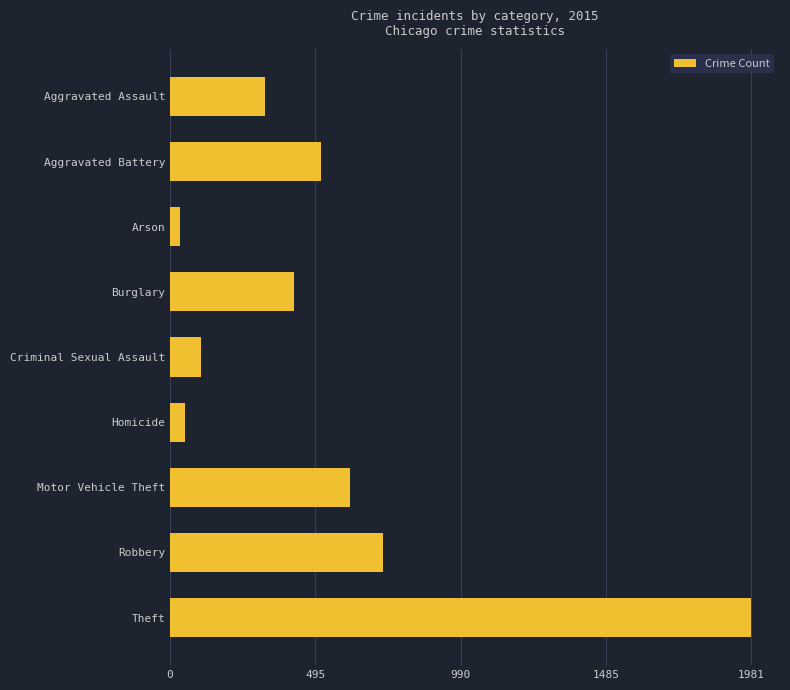

Where is the data nearest to the value 1008?

Robbery